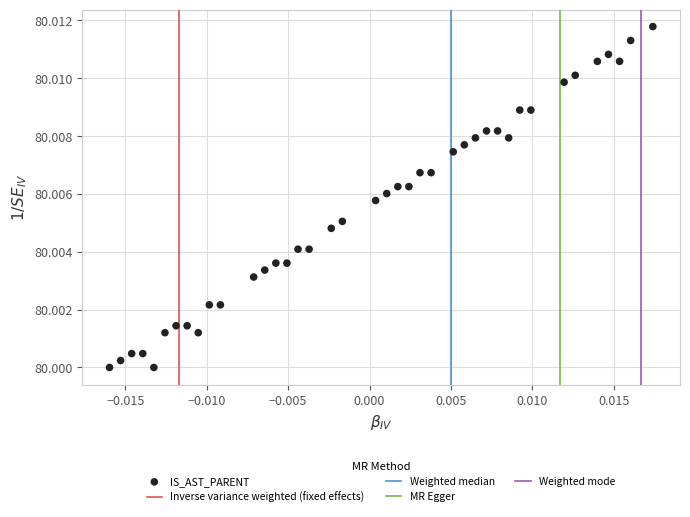

How many points are shown in the scatter plot?

40